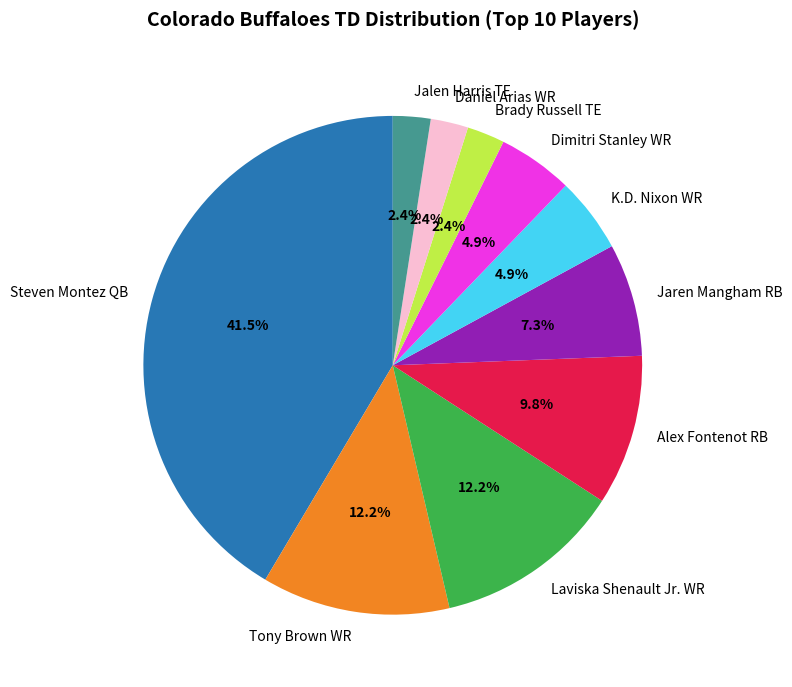

Between Daniel Arias WR and Dimitri Stanley WR, which is larger?

Dimitri Stanley WR